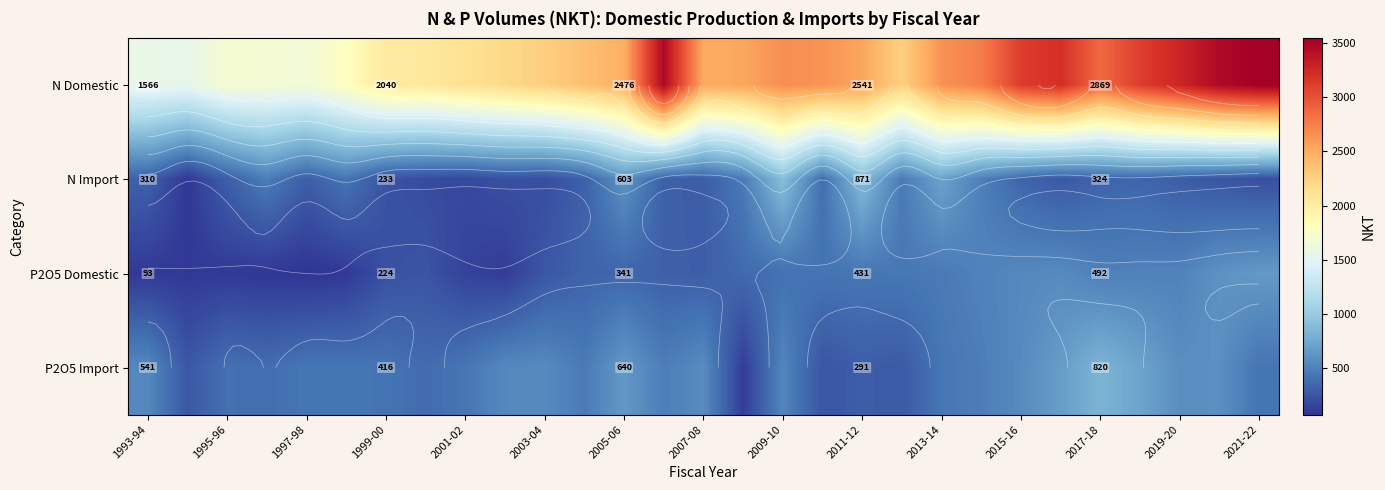

What is the difference between the second highest and second lowest values in the P2O5 Domestic series?

524.3